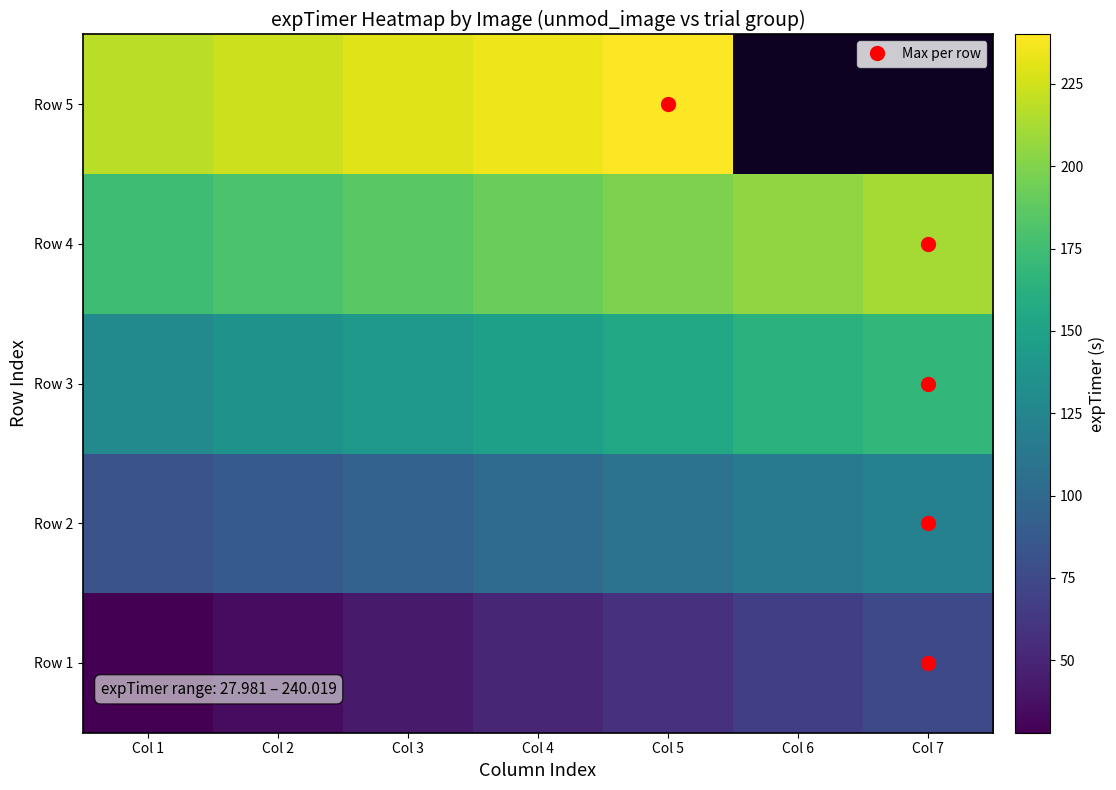

Is it true that Row 3 equals 135.7 at Col 2?

True